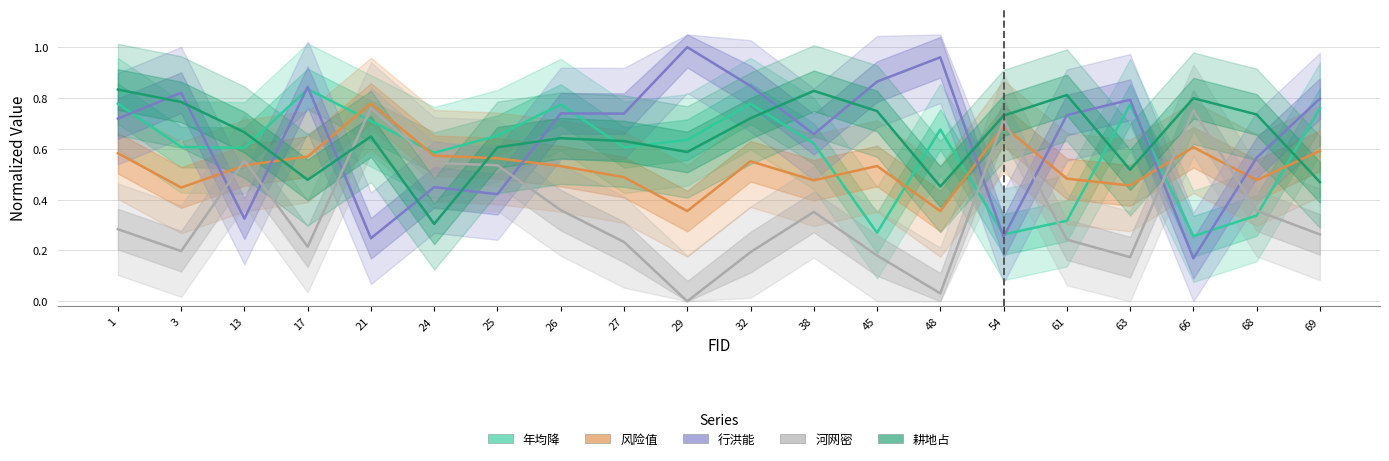

How many times do 行洪能 and 风险值 cross each other?

8